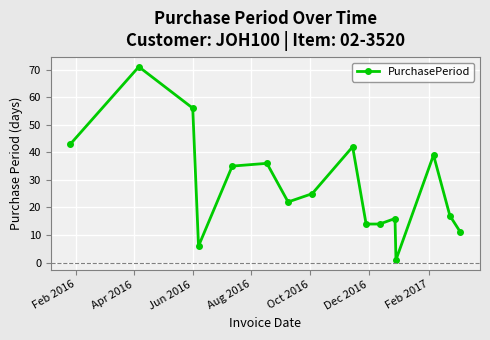

What is the value of the 2nd point from the left?

71